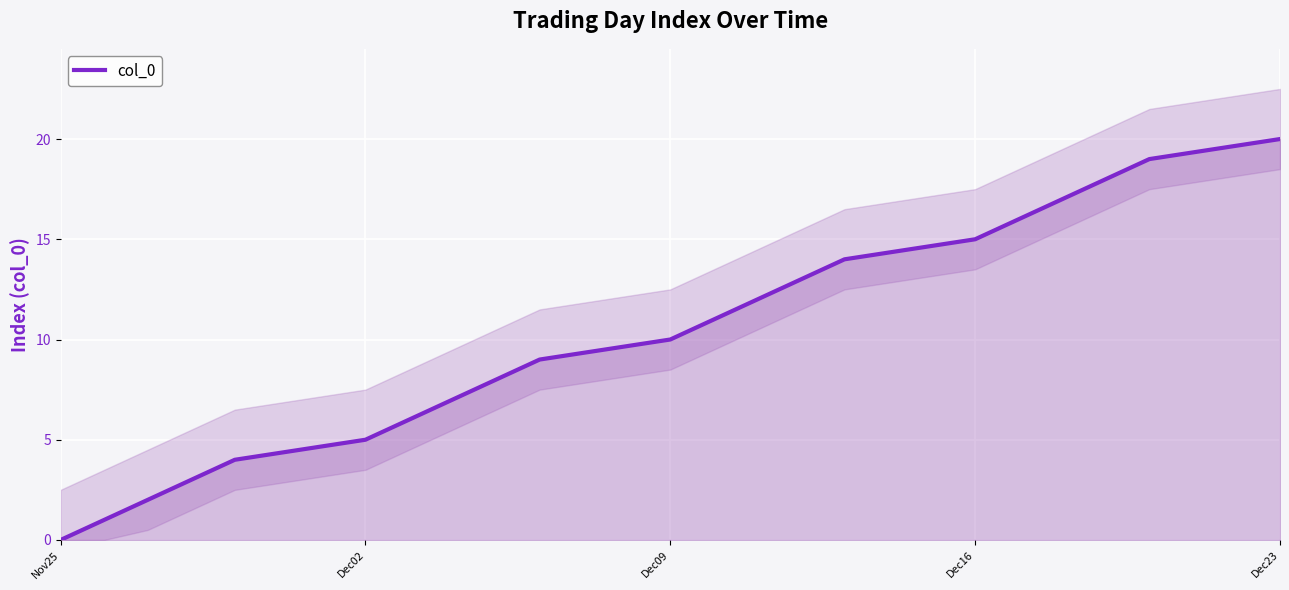

Count the number of categories in the chart.

21